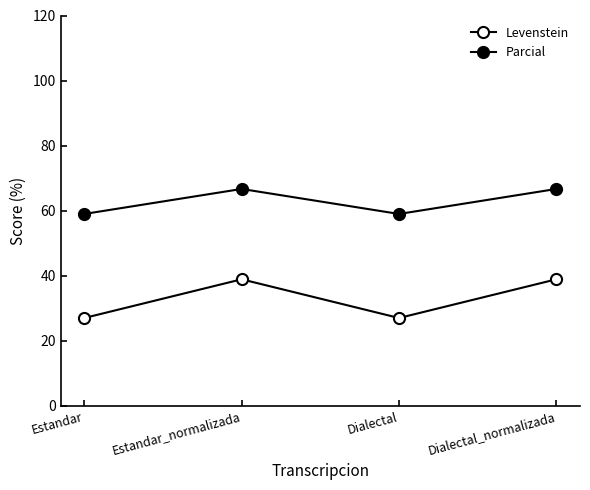

Is this an area chart (filled region under the line)?

No